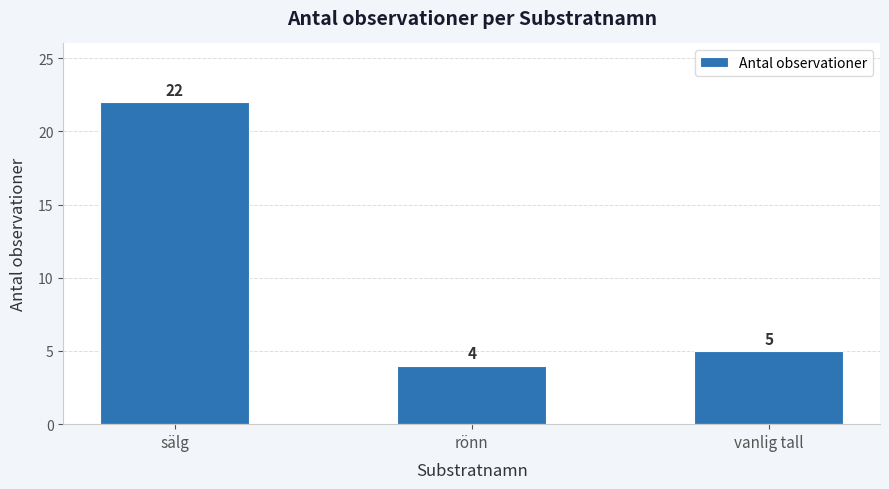

Where does the data first go above 5?

sälg